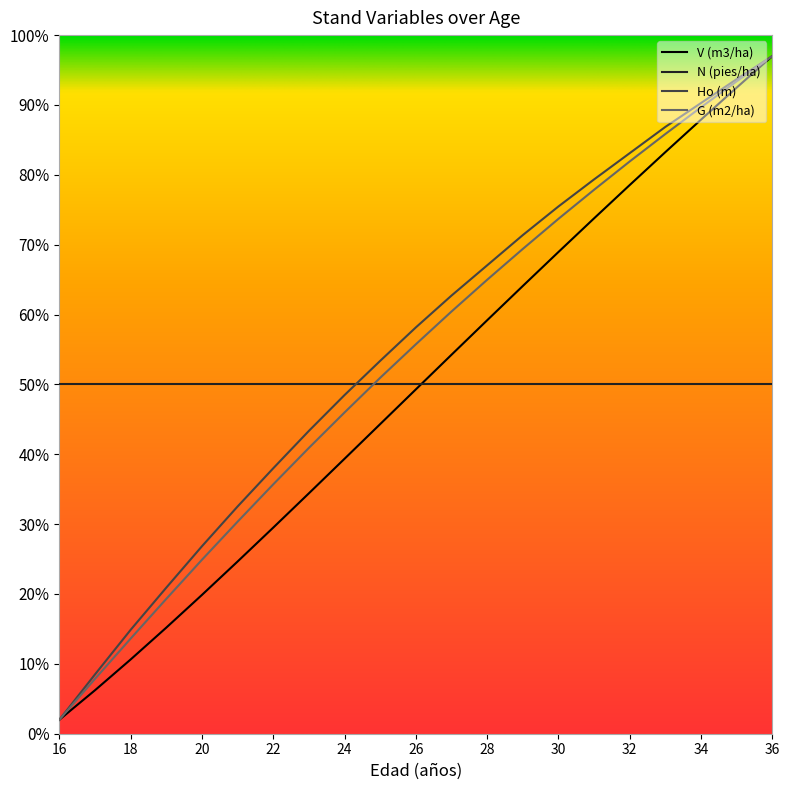

Which series has the largest total across all categories?

Ho (m)